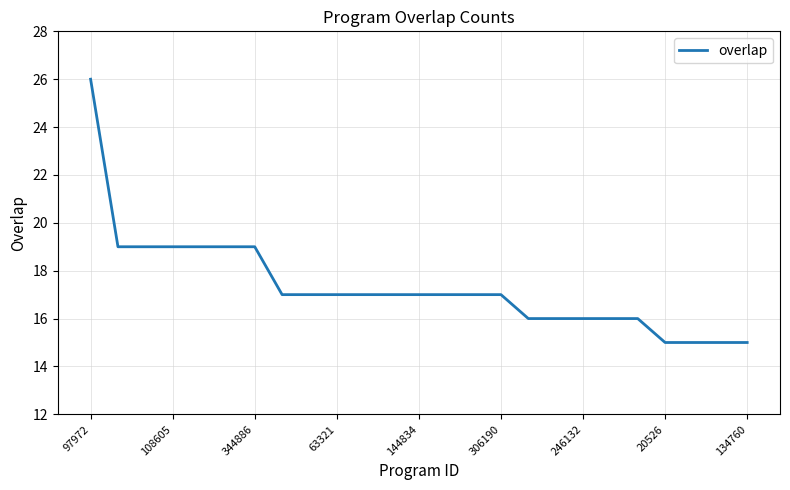

What is the difference between the maximum and minimum values?

11